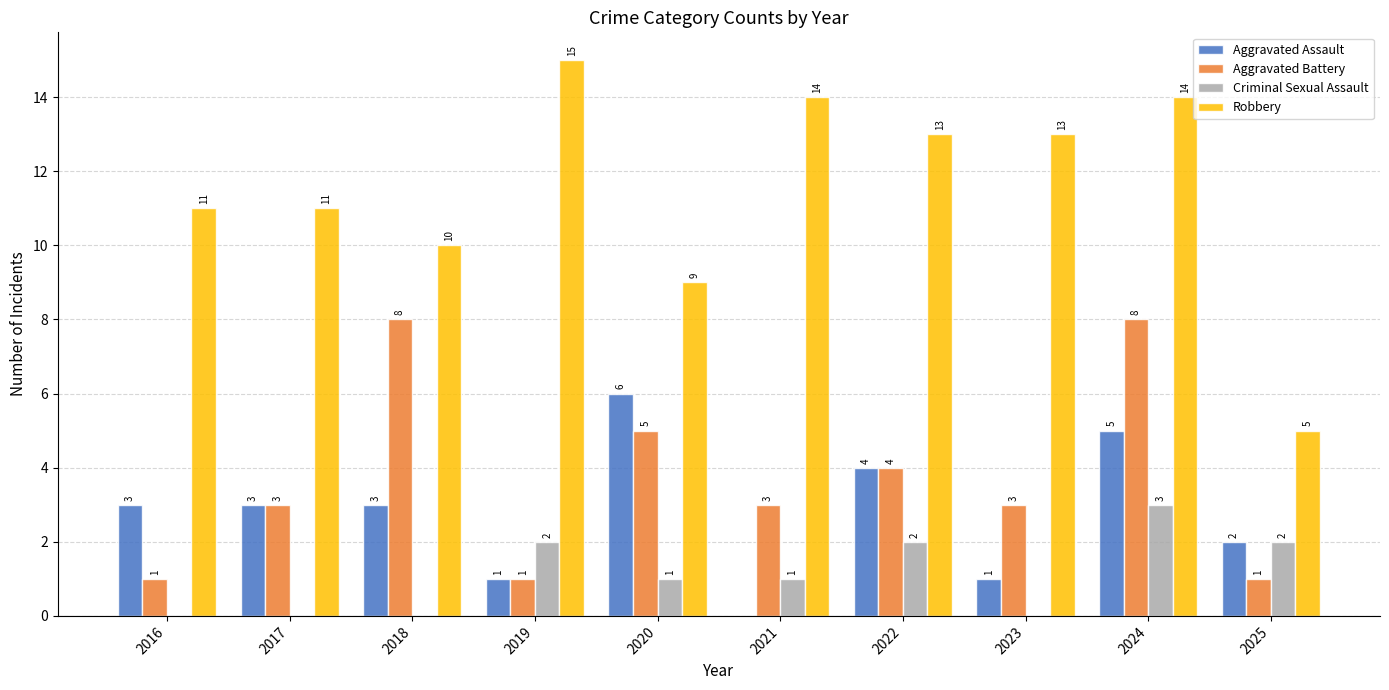

Reading left to right, what are all the values shown in this chart?

Aggravated Assault: 3	3	3	1	6	0	4	1	5	2
Aggravated Battery: 1	3	8	1	5	3	4	3	8	1
Criminal Sexual Assault: 0	0	0	2	1	1	2	0	3	2
Robbery: 11	11	10	15	9	14	13	13	14	5